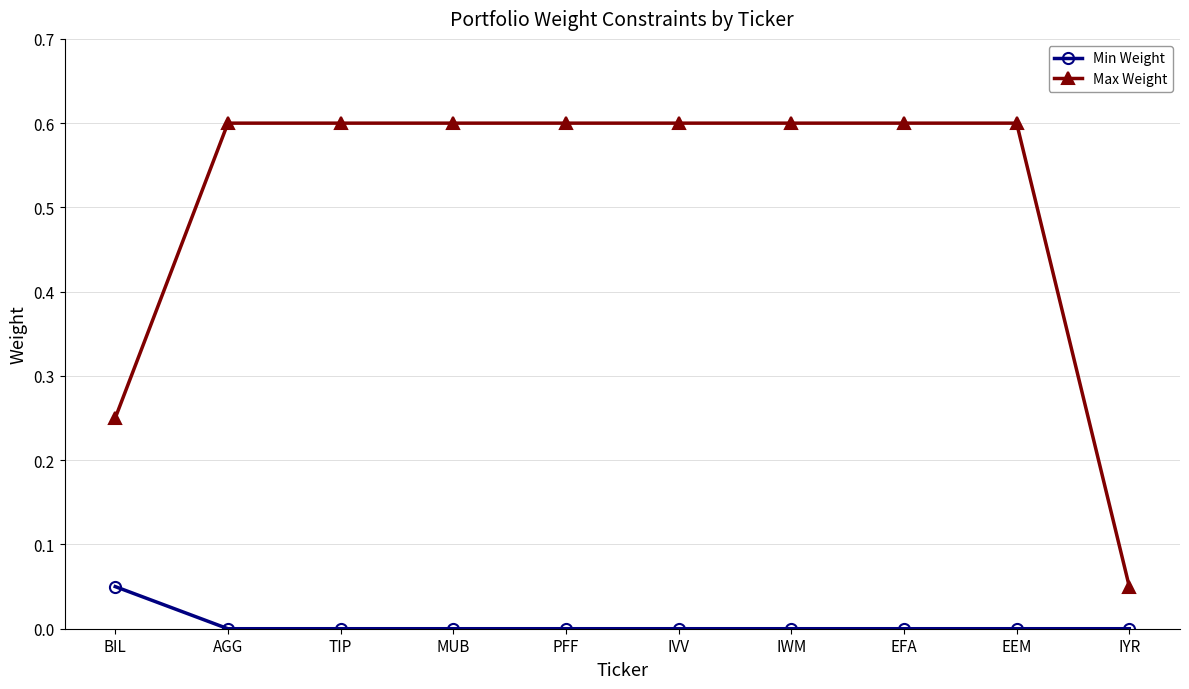

True or false: Min Weight and Max Weight cross at least once.

False